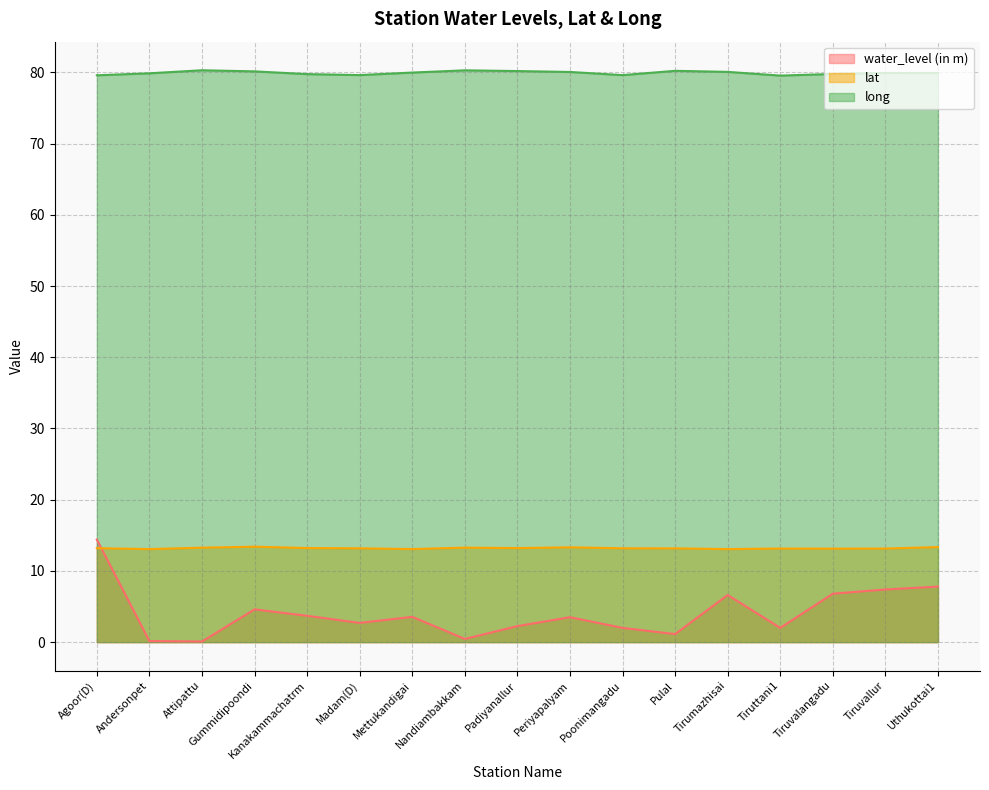

Is it true that long equals 80.0 at Periyapalyam?

True